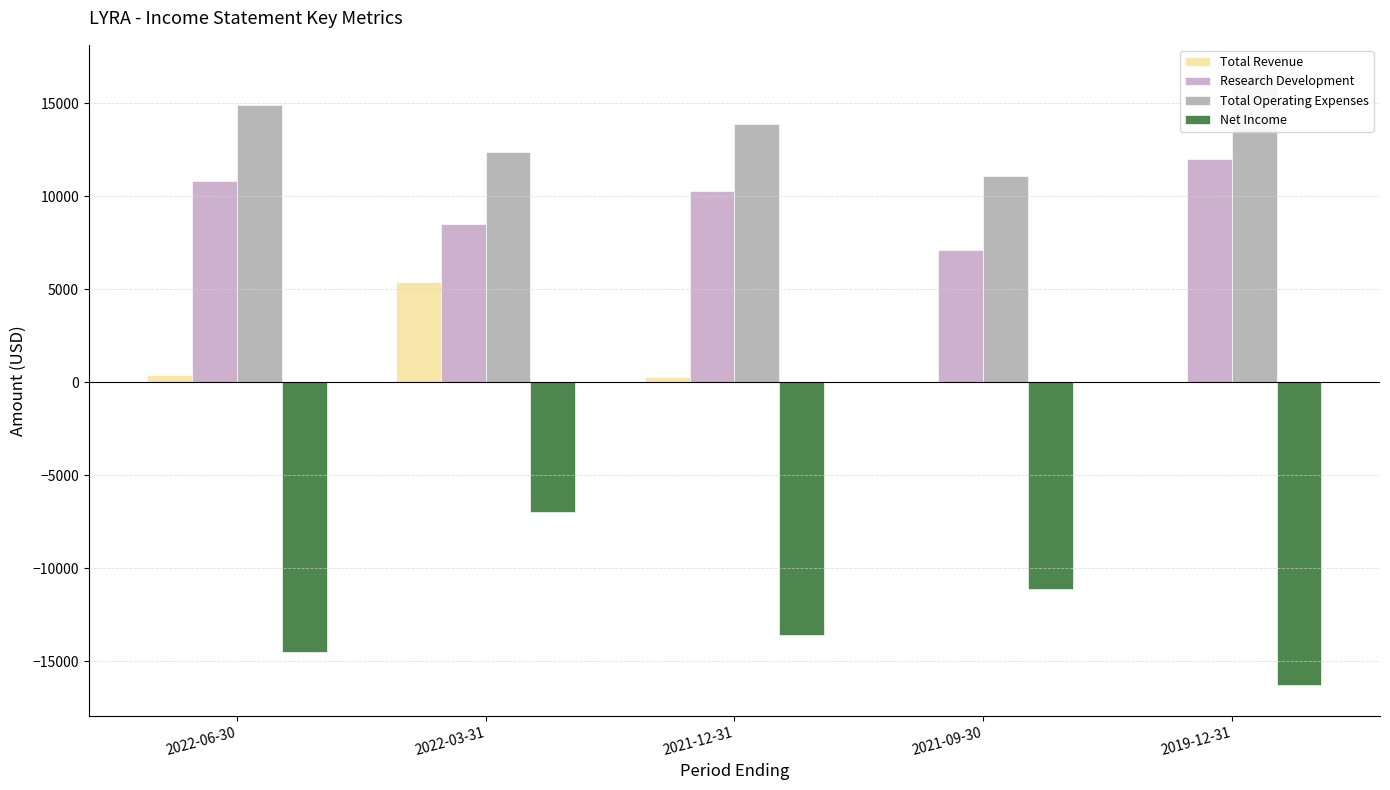

At which label does Research Development first exceed 10300?

2022-06-30